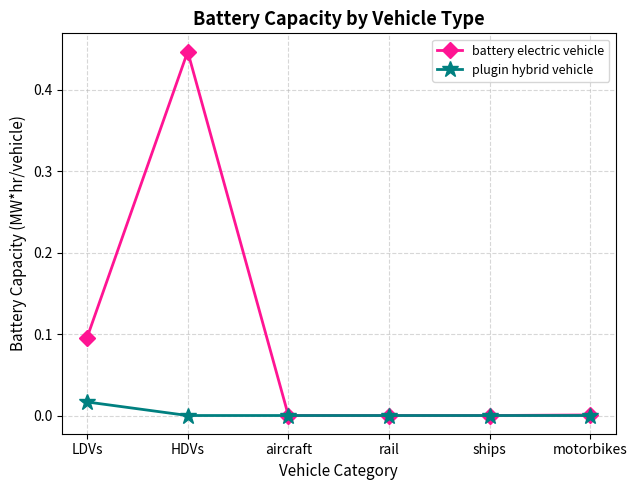

Does the chart display data point markers on the line(s)?

Yes